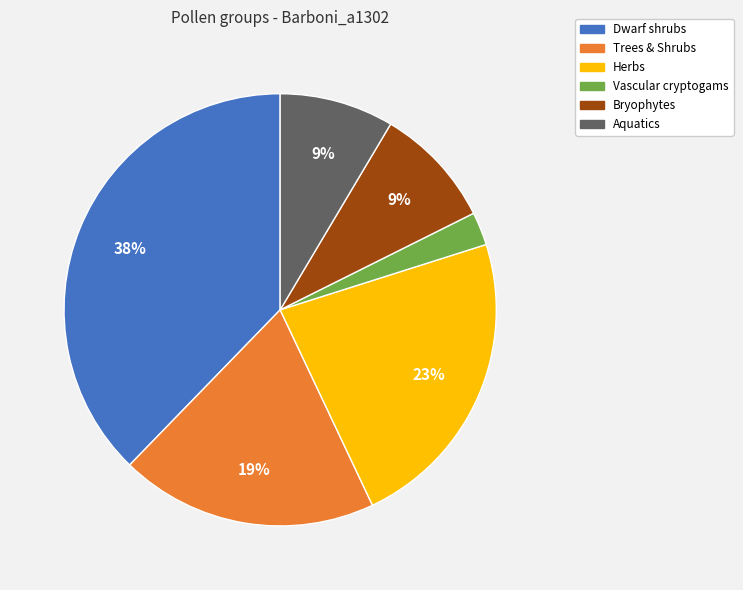

How many slices are in this pie chart?

6